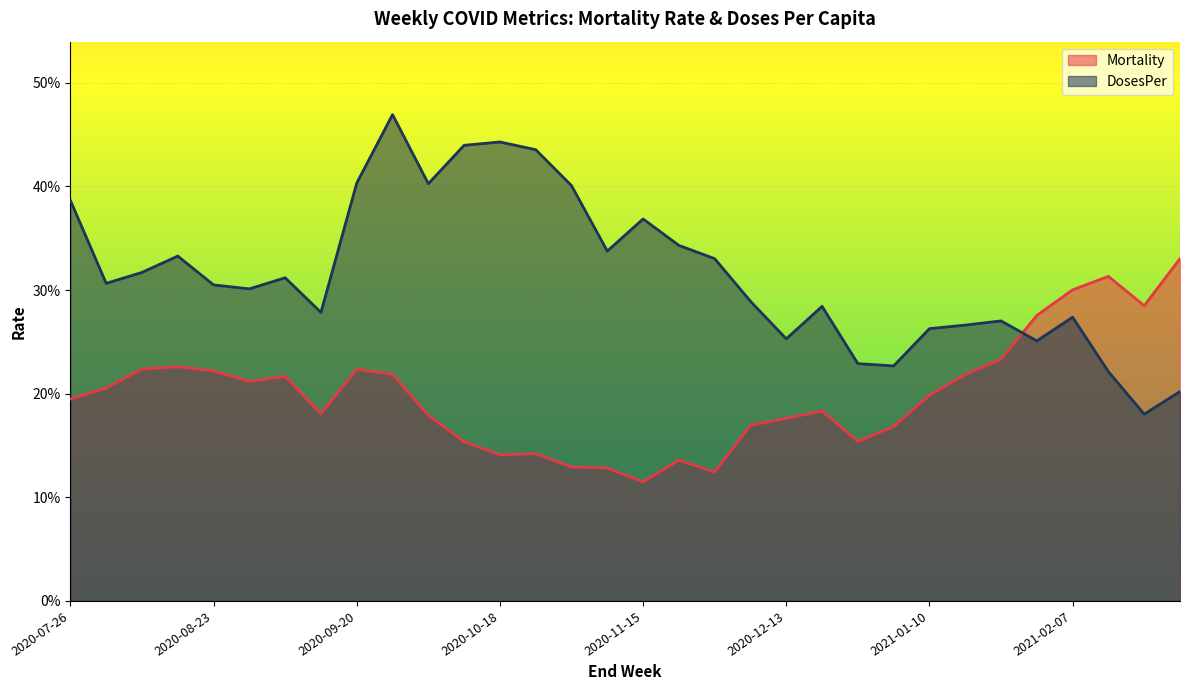

Reading left to right, what are all the values shown in this chart?

Mortality: 2020-07-26=0.2	2020-08-02=0.2	2020-08-09=0.2	2020-08-16=0.2	2020-08-23=0.2	2020-08-30=0.2	2020-09-06=0.2	2020-09-13=0.2	2020-09-20=0.2	2020-09-27=0.2	2020-10-04=0.2	2020-10-11=0.2	2020-10-18=0.1	2020-10-25=0.1	2020-11-01=0.1	2020-11-08=0.1	2020-11-15=0.1	2020-11-22=0.1	2020-11-29=0.1	2020-12-06=0.2	2020-12-13=0.2	2020-12-20=0.2	2020-12-27=0.2	2021-01-03=0.2	2021-01-10=0.2	2021-01-17=0.2	2021-01-24=0.2	2021-01-31=0.3	2021-02-07=0.3	2021-02-14=0.3	2021-02-21=0.3	2021-02-28=0.3
DosesPer: 2020-07-26=0.4	2020-08-02=0.3	2020-08-09=0.3	2020-08-16=0.3	2020-08-23=0.3	2020-08-30=0.3	2020-09-06=0.3	2020-09-13=0.3	2020-09-20=0.4	2020-09-27=0.5	2020-10-04=0.4	2020-10-11=0.4	2020-10-18=0.4	2020-10-25=0.4	2020-11-01=0.4	2020-11-08=0.3	2020-11-15=0.4	2020-11-22=0.3	2020-11-29=0.3	2020-12-06=0.3	2020-12-13=0.3	2020-12-20=0.3	2020-12-27=0.2	2021-01-03=0.2	2021-01-10=0.3	2021-01-17=0.3	2021-01-24=0.3	2021-01-31=0.3	2021-02-07=0.3	2021-02-14=0.2	2021-02-21=0.2	2021-02-28=0.2